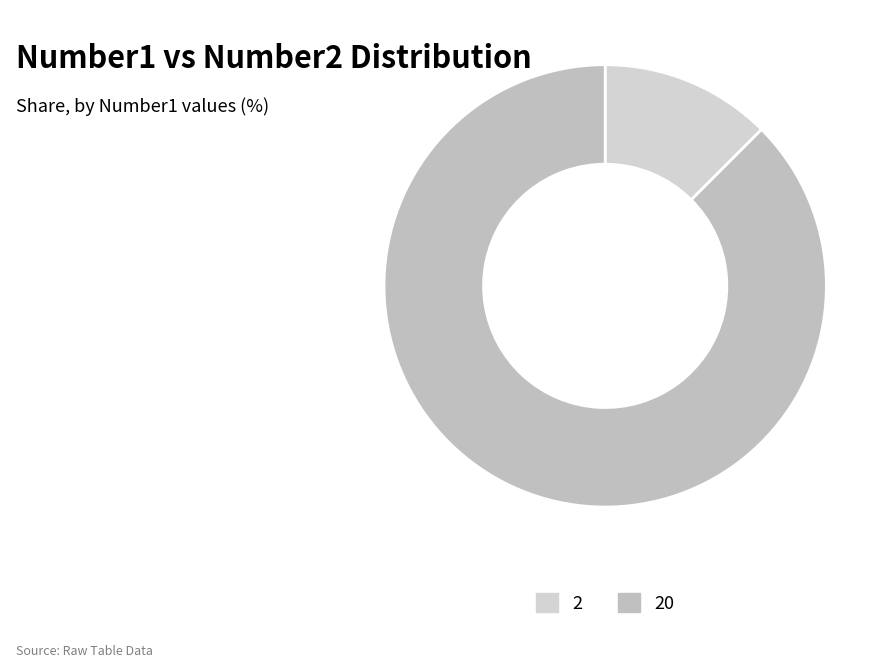

How many slices are in this pie chart?

2